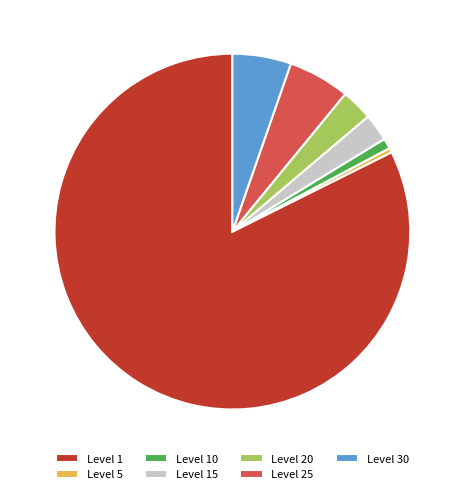

Which slice is the largest?

Level 1